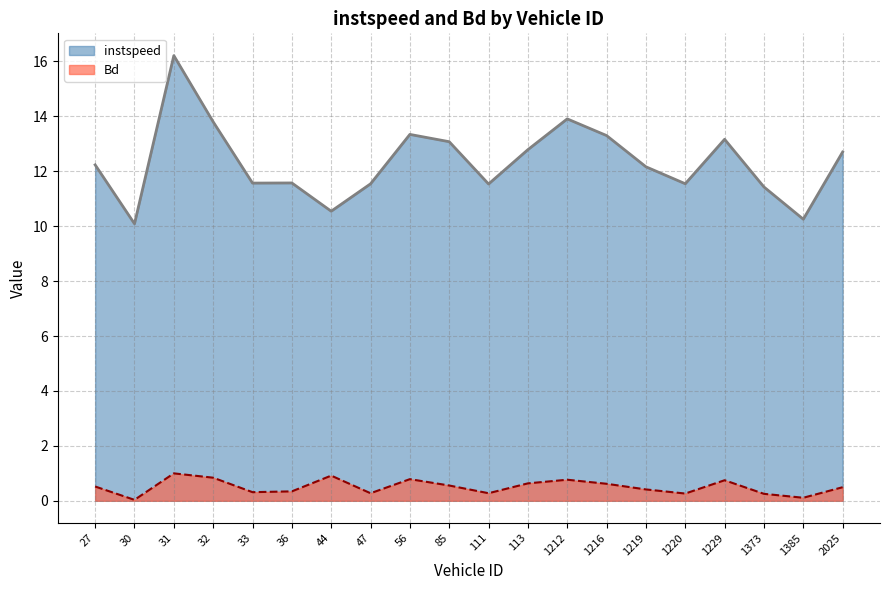

What is the maximum value shown in the chart?

16.2